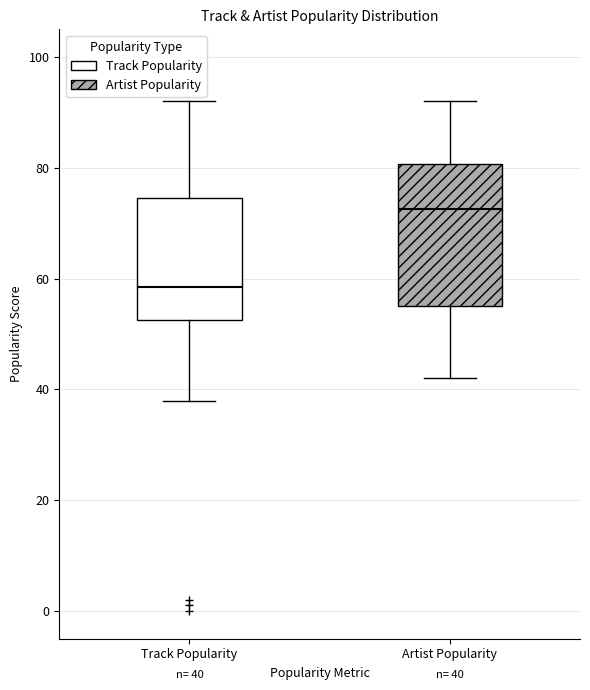

Comparing the boxes themselves (not the whiskers), which one is the tallest?

Artist Popularity